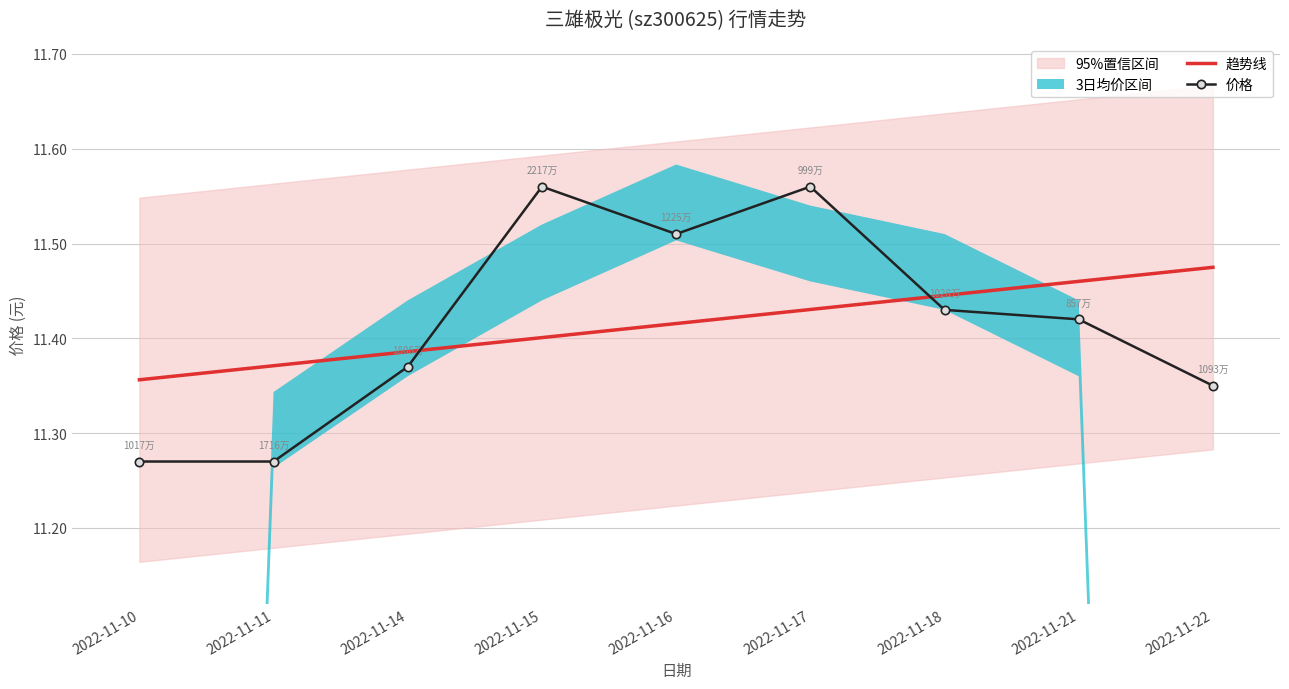

At 2022-11-17, list the series in order from smallest to largest.

趋势线, 价格